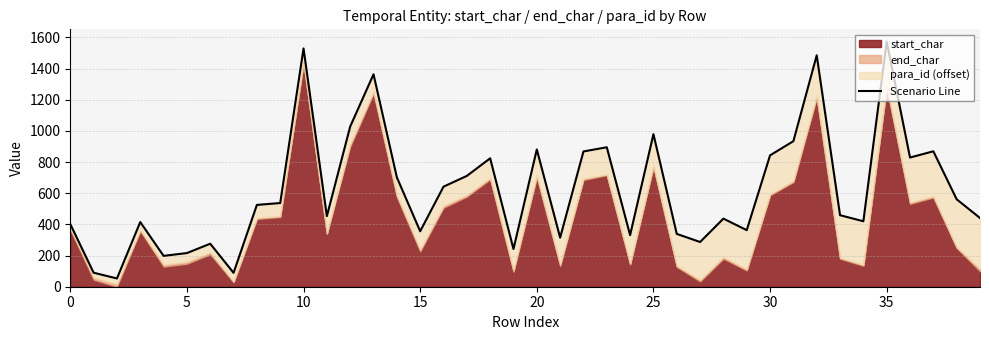

Where is the data nearest to the value 813?

18